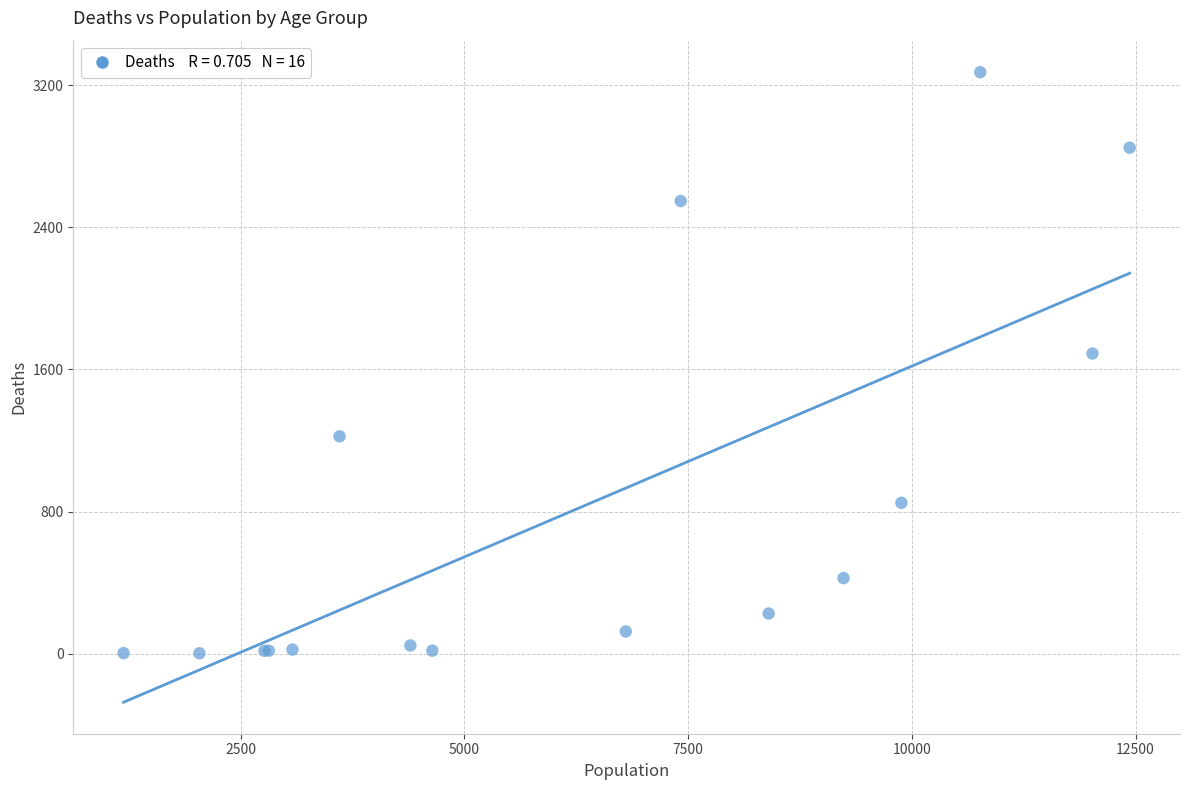

What Y value in the scatter plot is closest to 1638?

1690